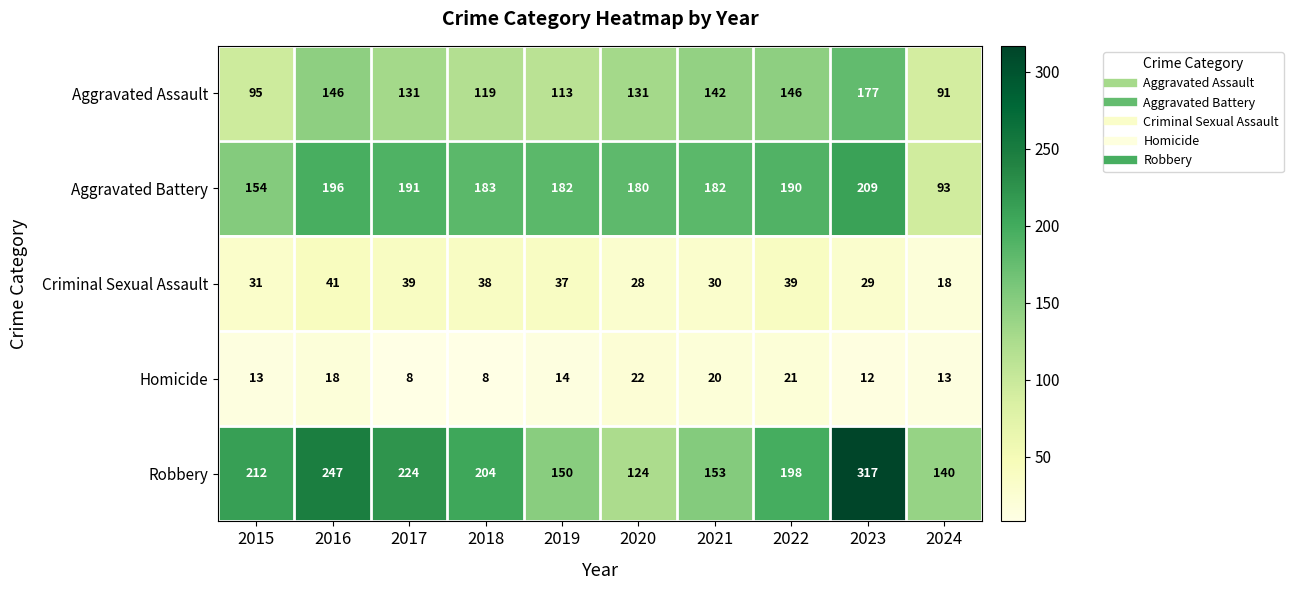

Which series changed the most between 2015 and 2018?

Aggravated Battery